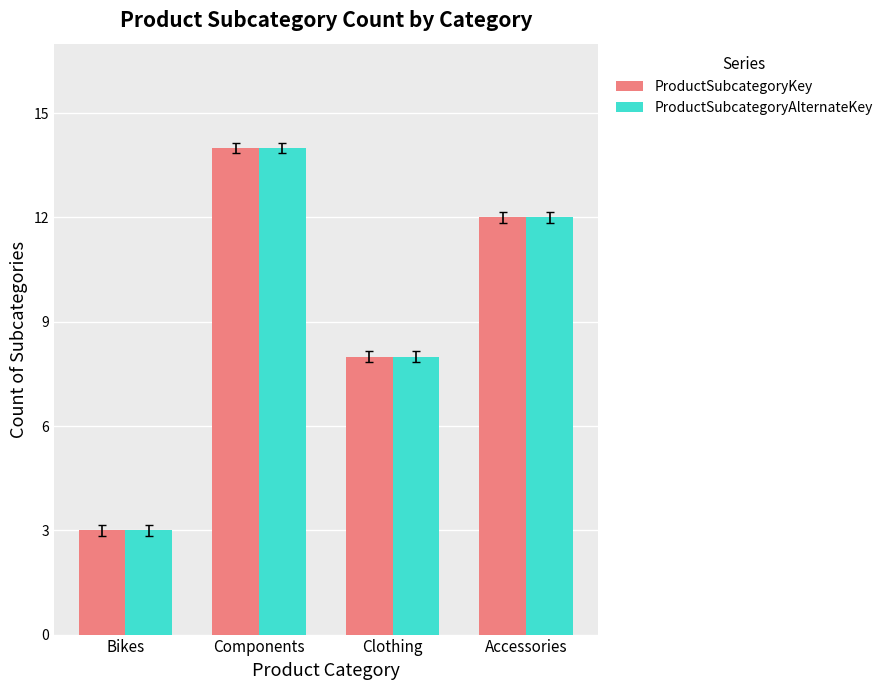

The value of ProductSubcategoryAlternateKey at Accessories is 3. True or false?

False